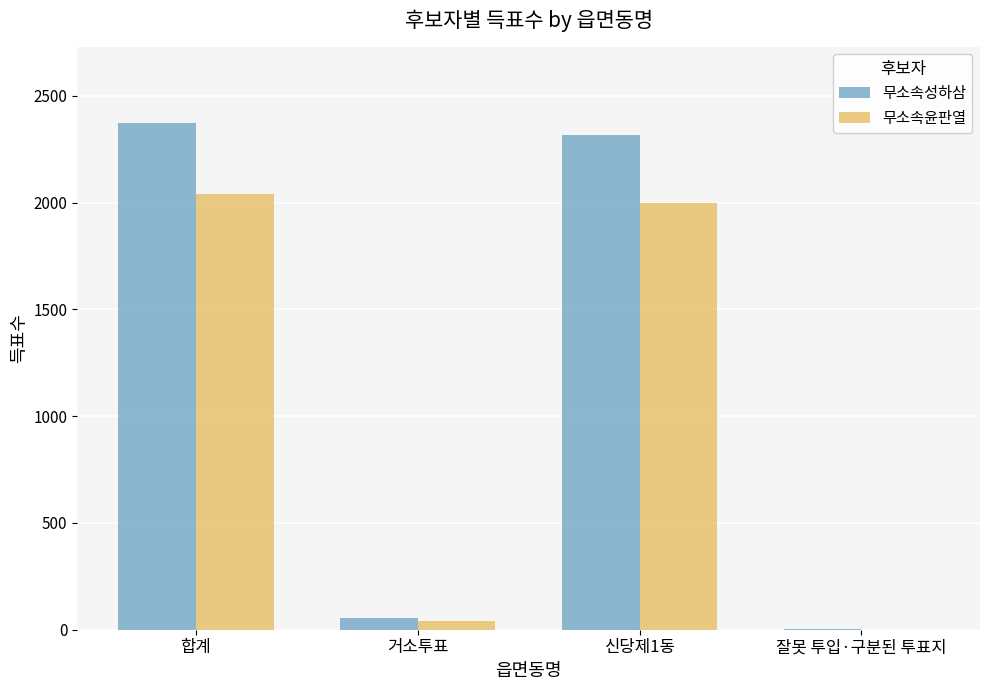

Which series has the largest total across all categories?

무소속성하삼